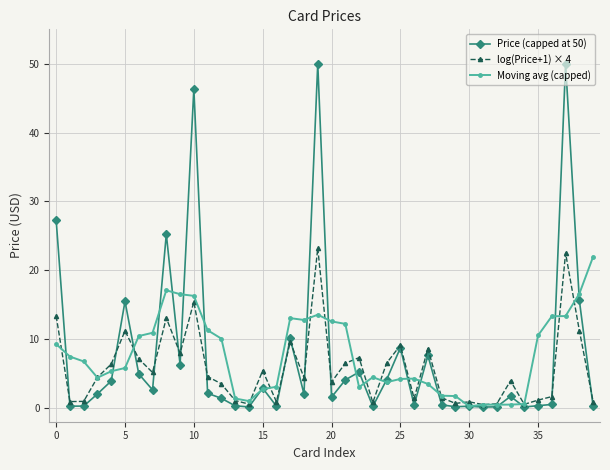

What is the value of the log(Price+1) × 4 point at the 4th from the left?

4.4